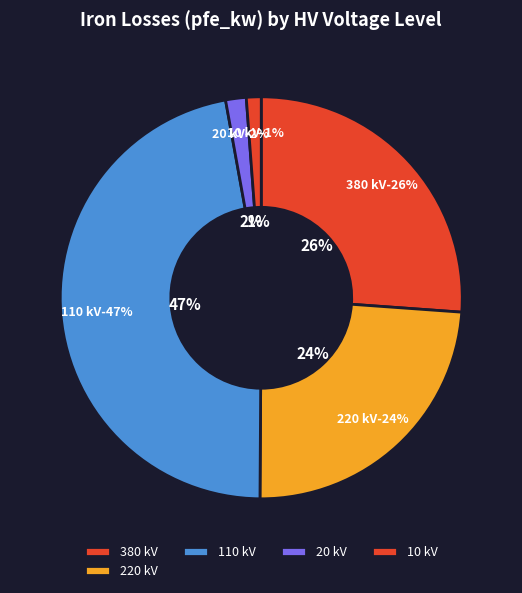

Is 10 the majority of the pie?

No